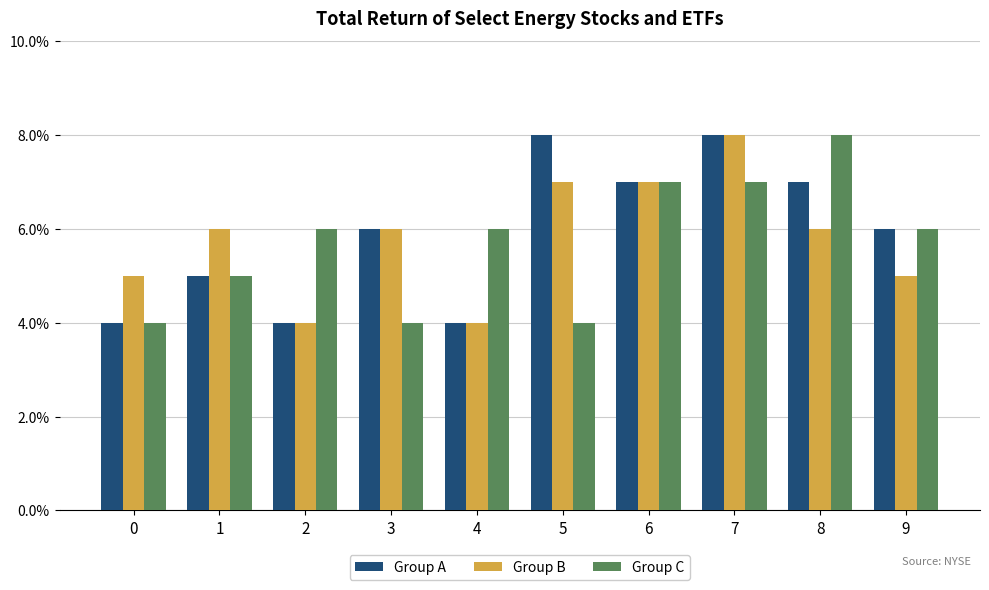

The Group A series shows 12 at 6. True or false?

False